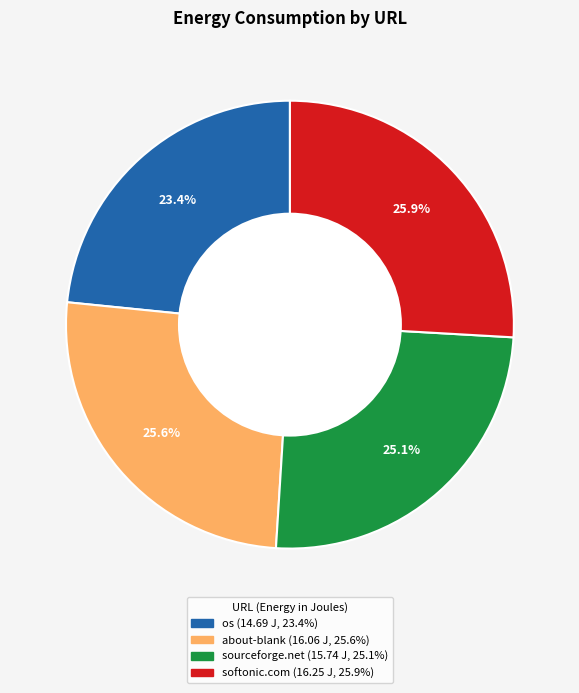

How many slices are in this pie chart?

4